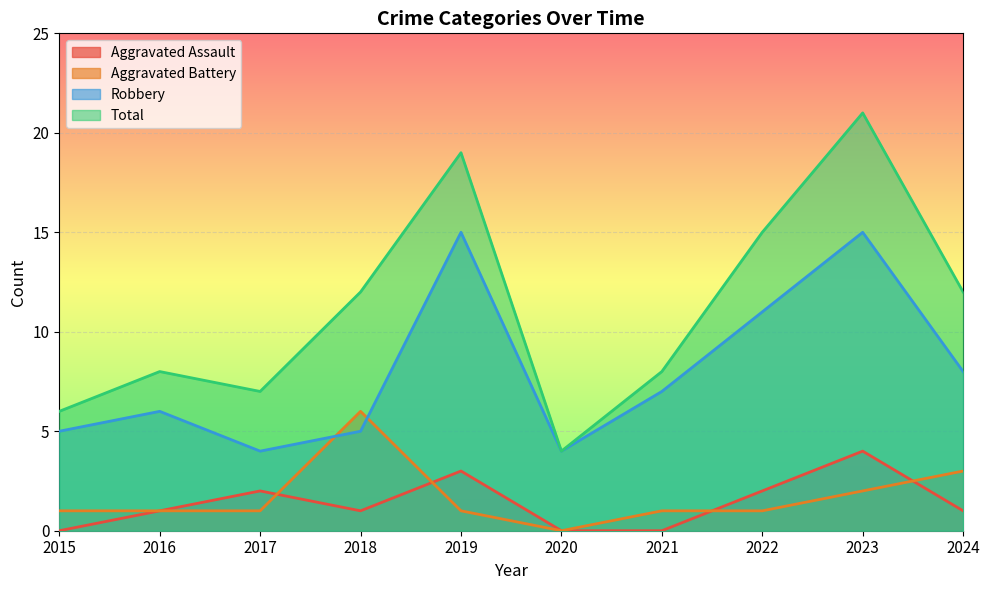

Where is Aggravated Battery nearest to the value 3?

2024